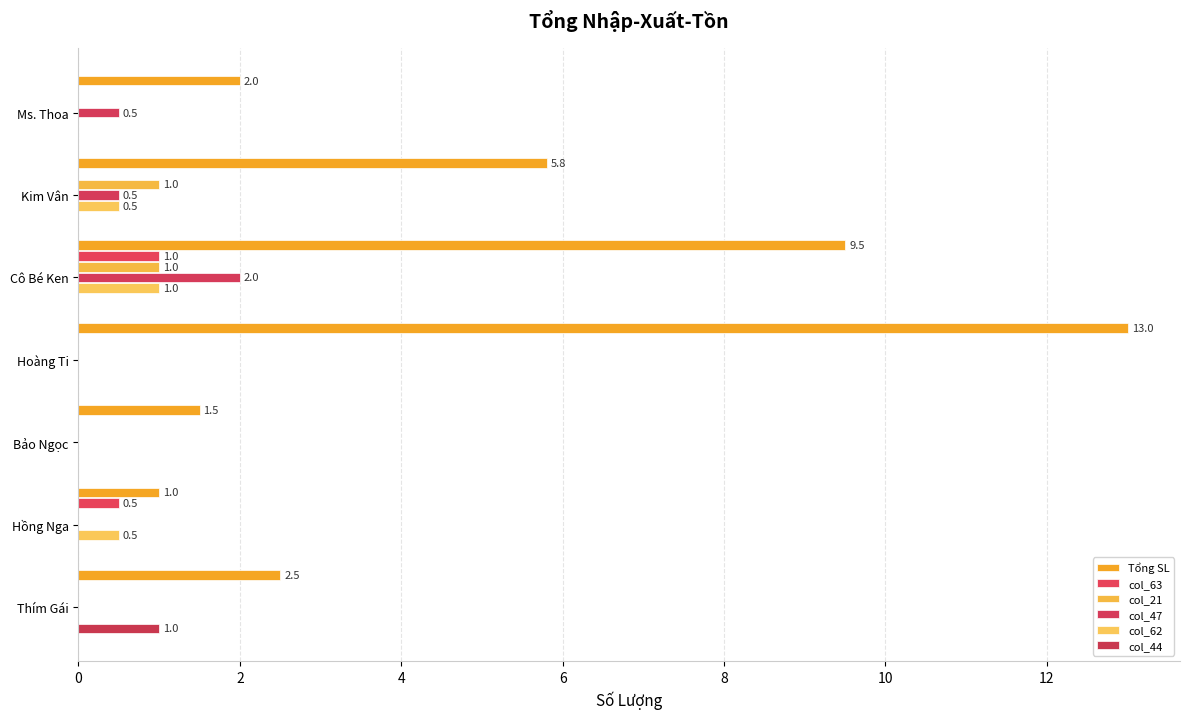

What is the difference between the second highest and minimum values in the col_63 series?

0.5